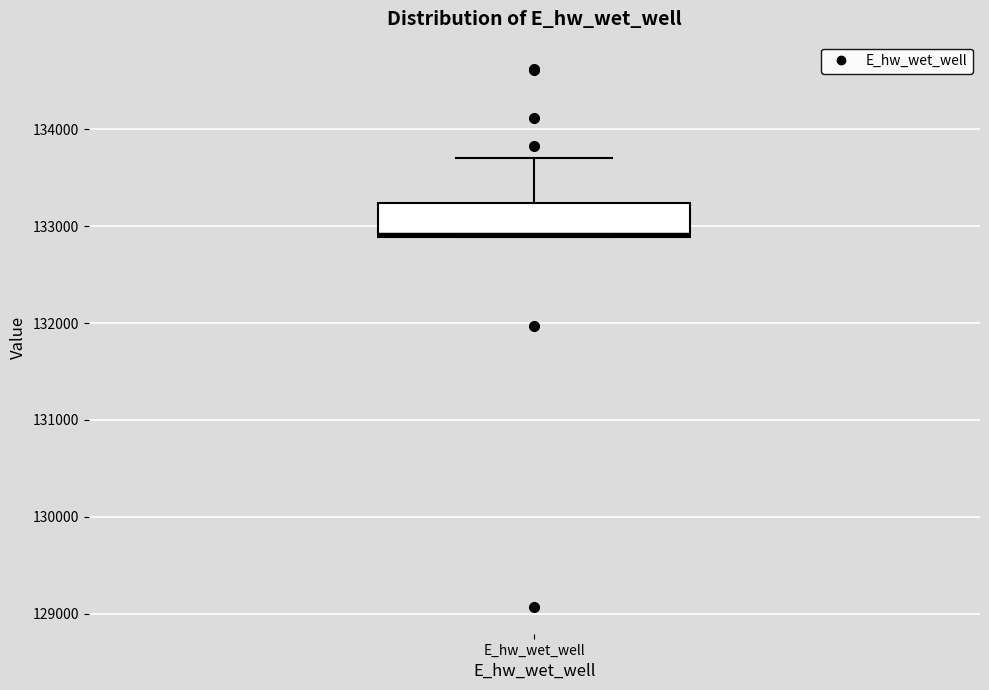

Read this box plot against the y-axis: the position of the median line, the range covered by the box, and the ends of both whiskers. The values are not printed on the chart, so give them approximately, as read against the axis.

median 132900, box 132900 to 133200, whiskers 132900 to 133700